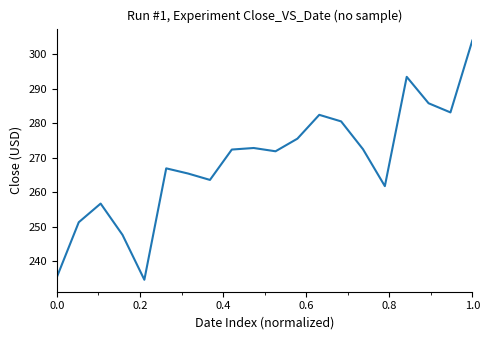

What is the sum of all values?

5377.0